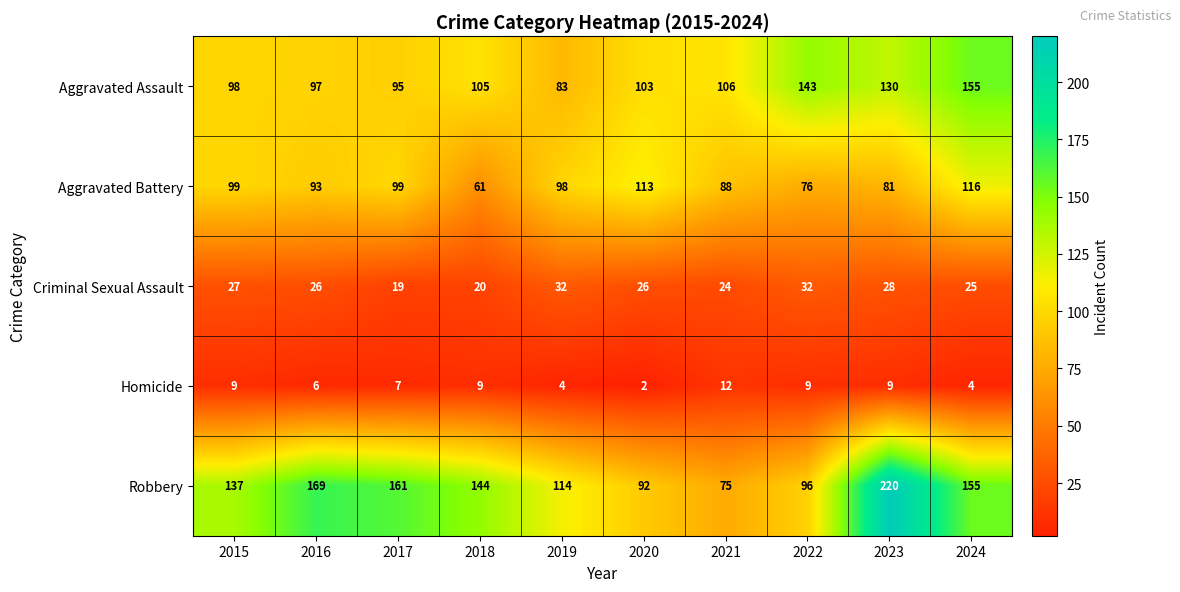

What is the difference between the Homicide values at 2018 and 2024?

5